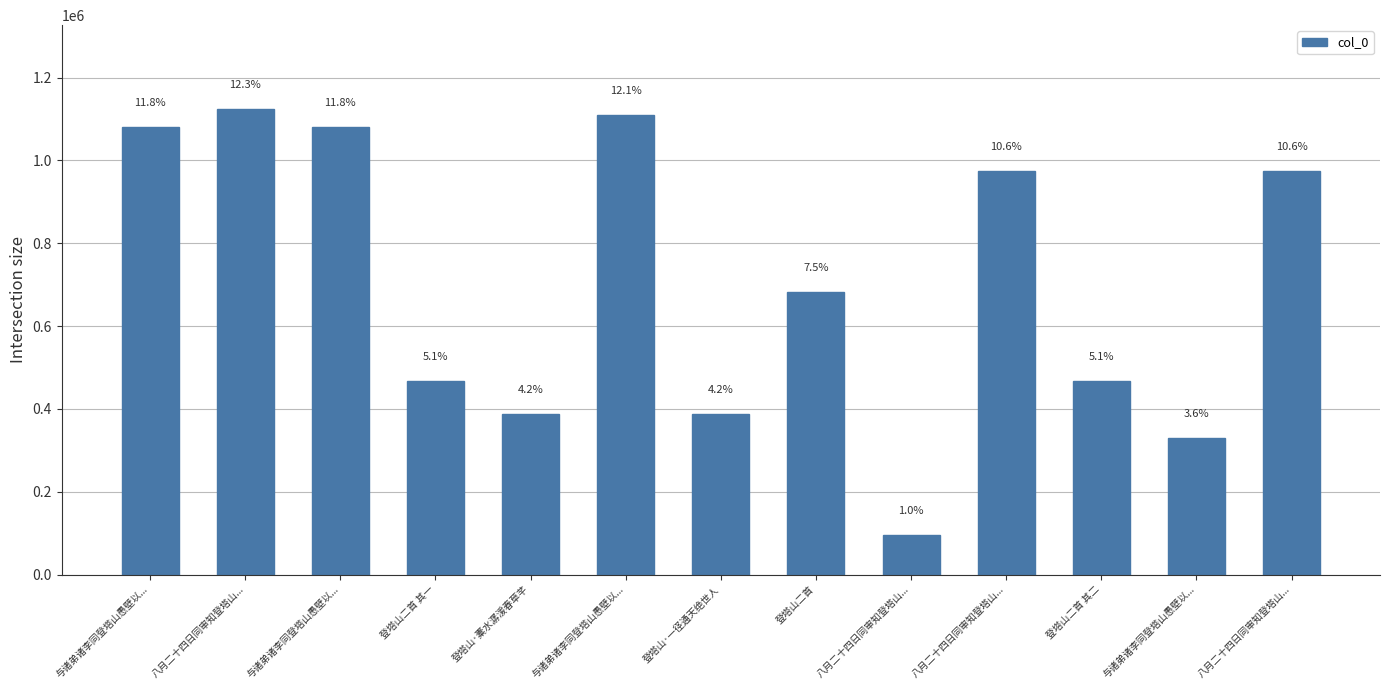

Reading right to left, transcribe all the data shown in this chart.

973676	328878	468237	973677	95409	683188	387452	1109954	387467	468236	1079634	1124197	1079633